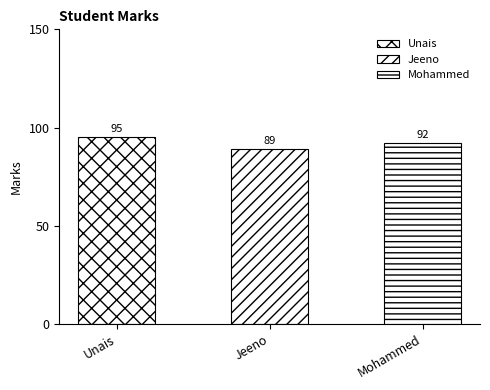

Rank the categories by value from lowest to highest.

Jeeno, Mohammed, Unais